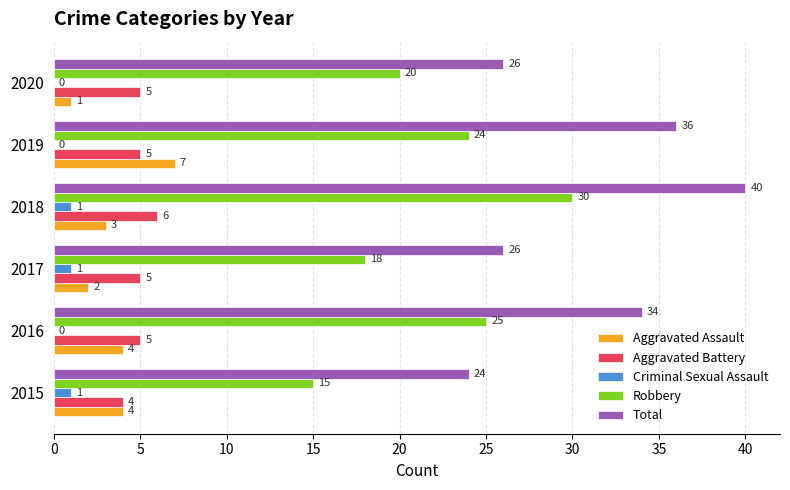

Is it true that Aggravated Assault equals 1 at 2020?

True